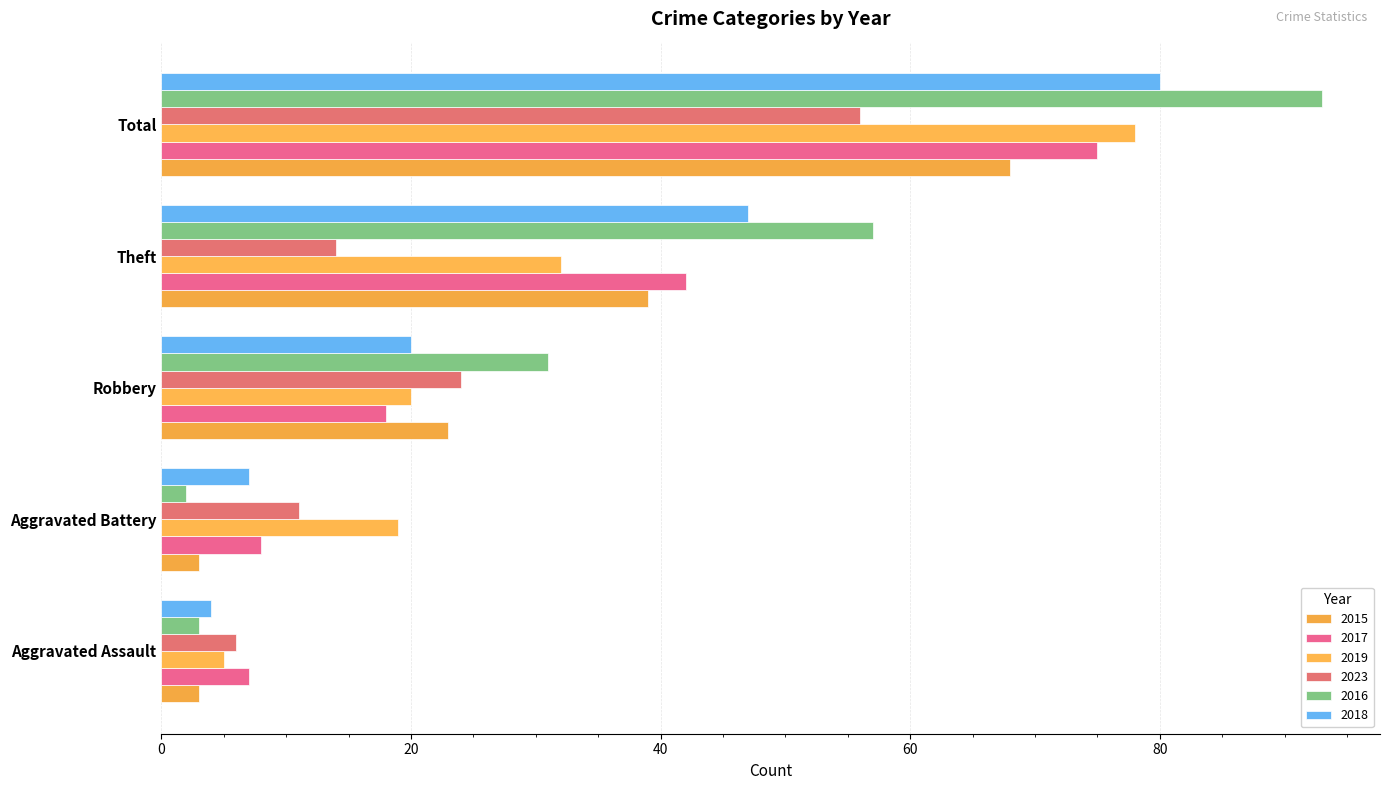

What is the label of the 3rd bar from the left?

Robbery